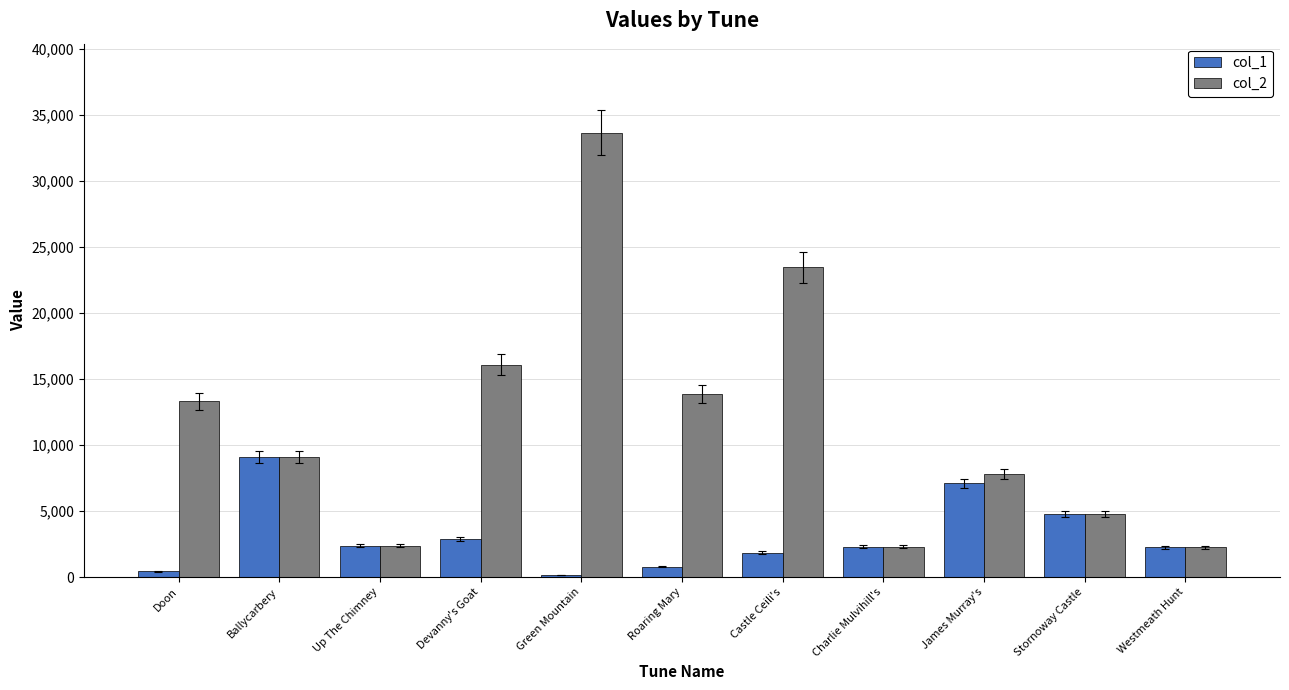

What is the label of the 4th bar from the right?

Charlie Mulvihill's